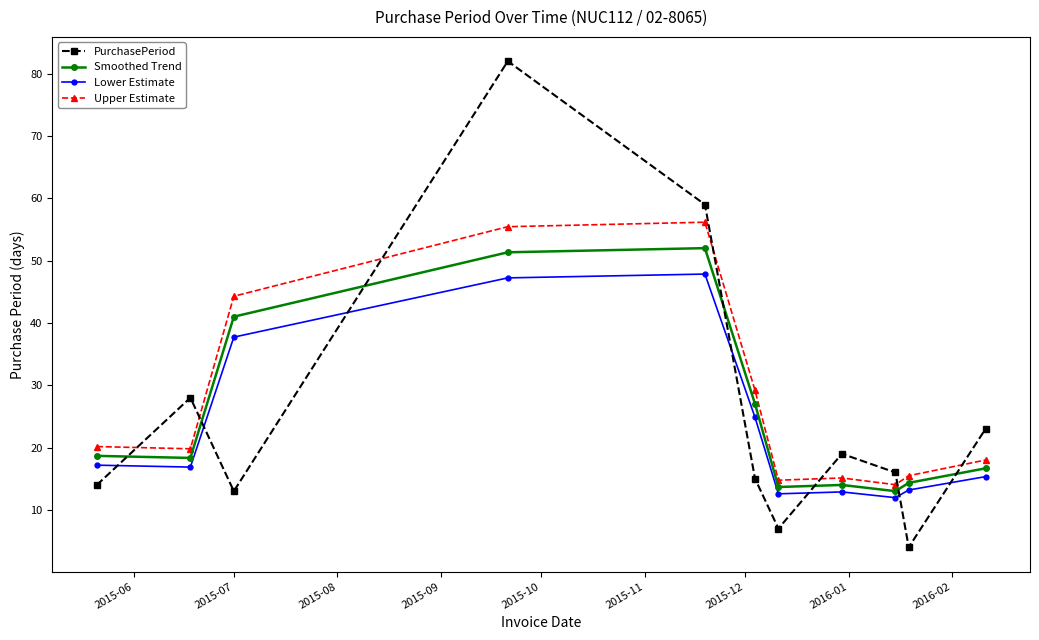

Which series ends up on top after the final intersection of Upper Estimate and PurchasePeriod?

PurchasePeriod